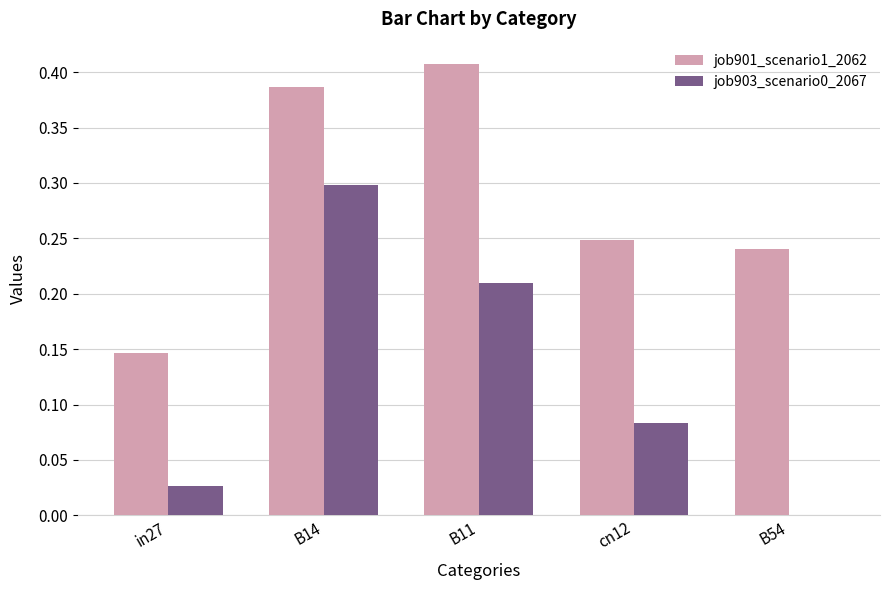

The job903_scenario0_2067 series shows -0.1 at B54. True or false?

False